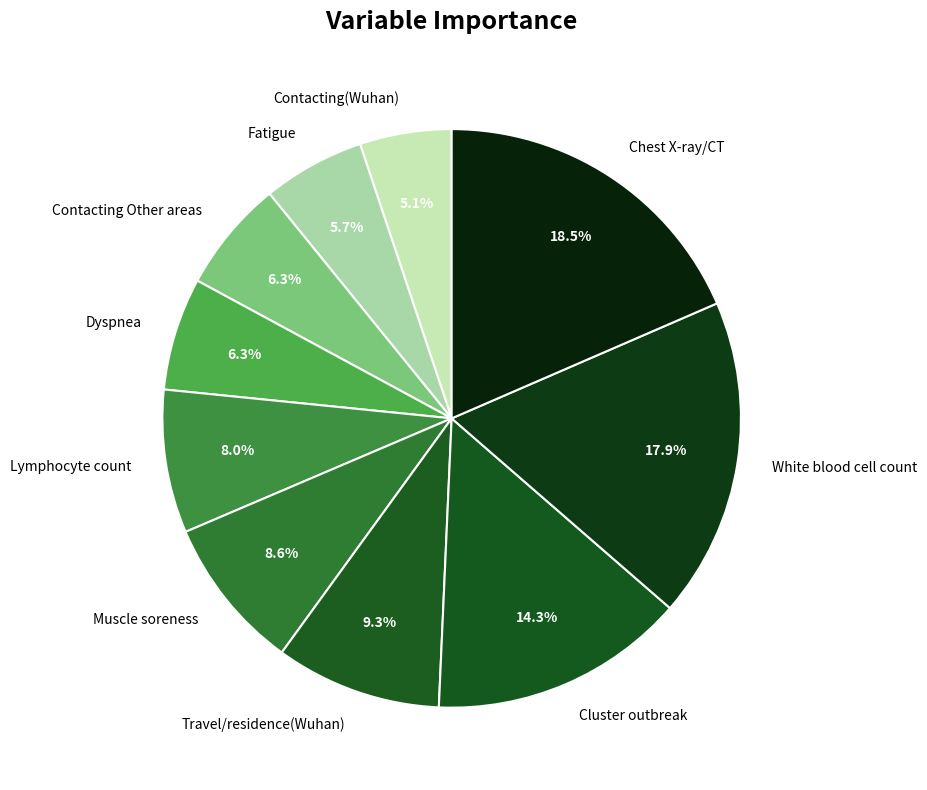

What percentage is the White blood cell count slice, to the nearest percent?

18%